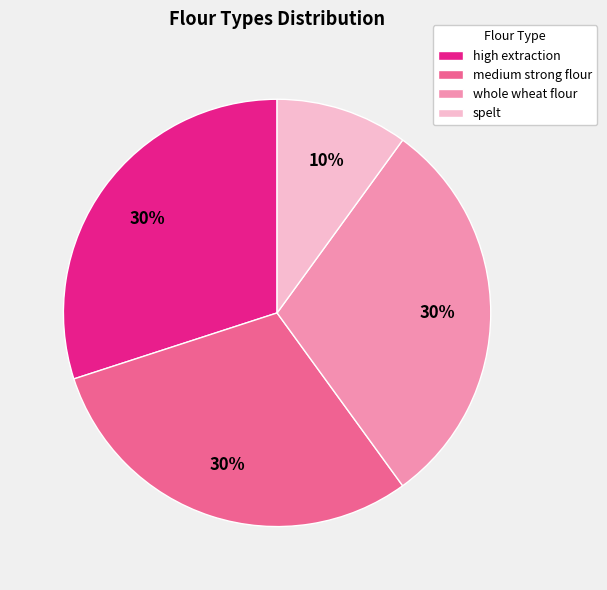

Is there a majority slice in this chart?

No